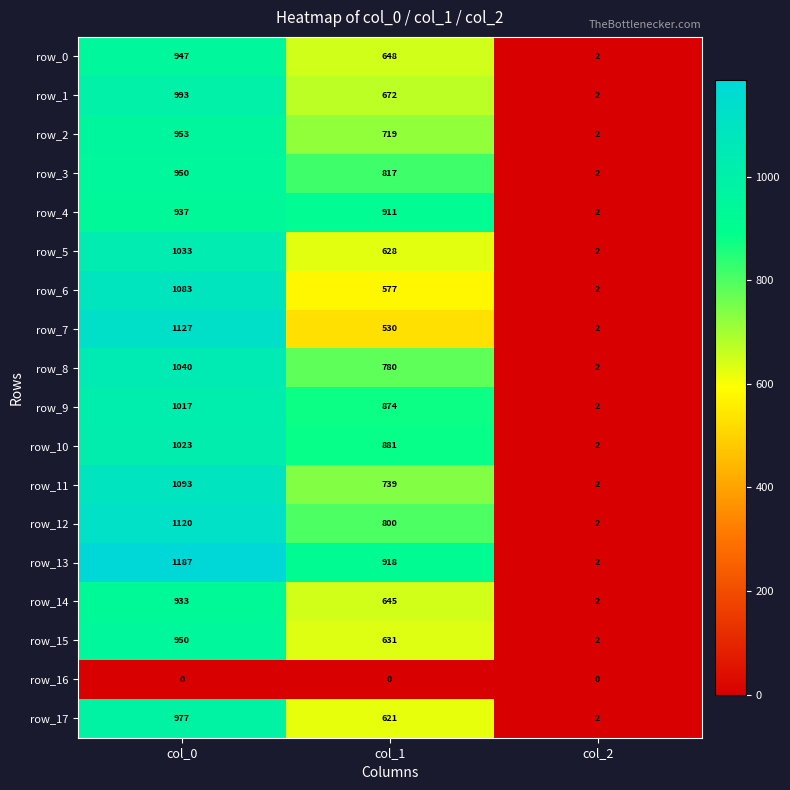

Rank the series at col_1 from highest to lowest value.

row_13, row_4, row_10, row_9, row_3, row_12, row_8, row_11, row_2, row_1, row_0, row_14, row_15, row_5, row_17, row_6, row_7, row_16